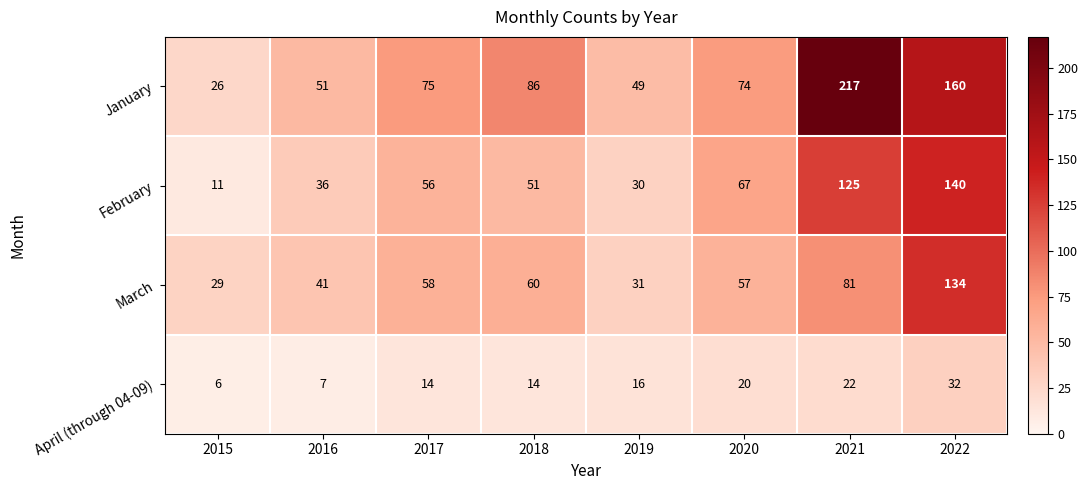

What is the average value of the March series?

61